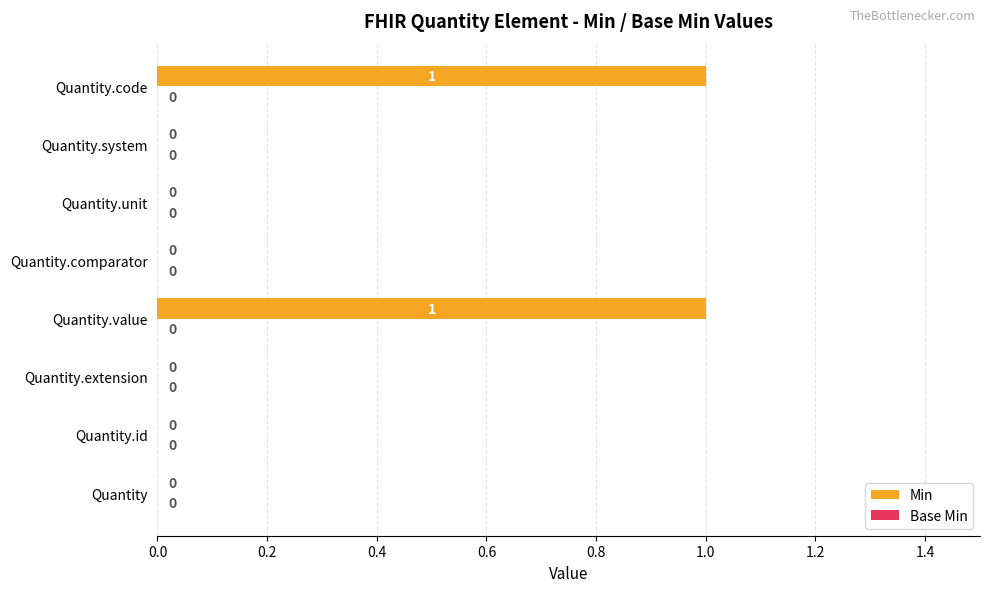

Between Quantity.value and Quantity, which is larger?

Quantity.value